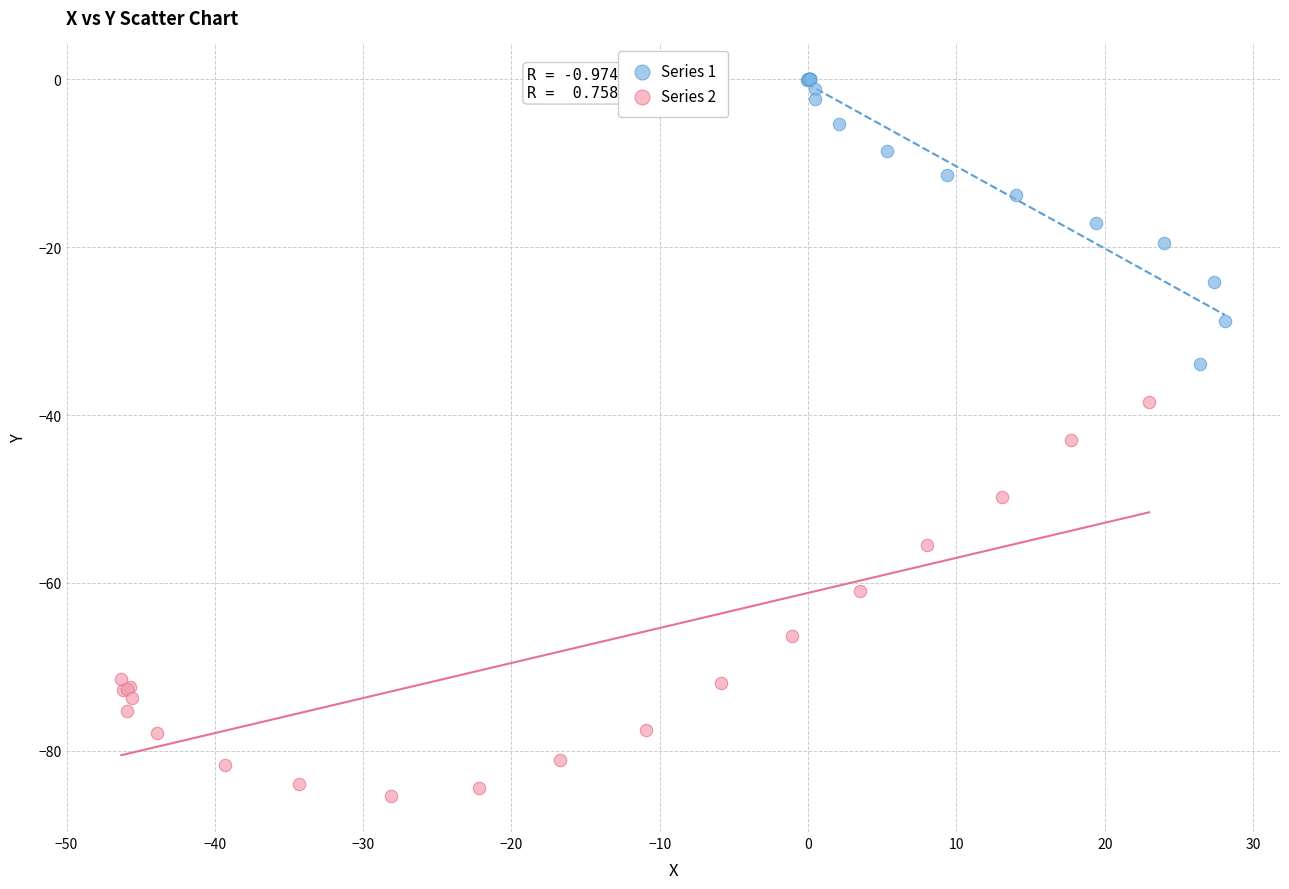

Which series reaches the maximum Y coordinate?

Series 1